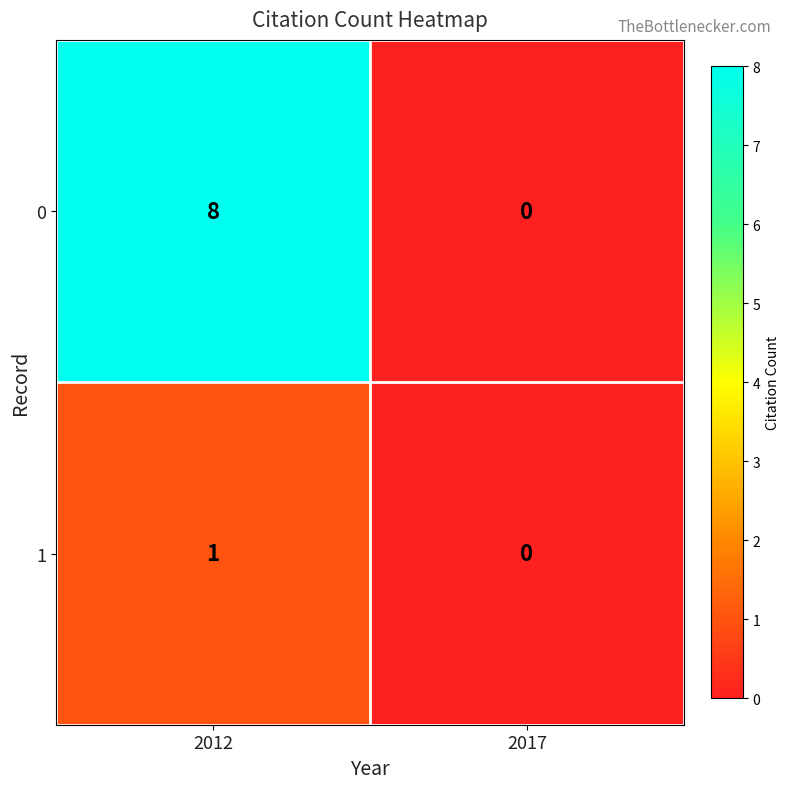

Reading left to right, extract all data points from this chart.

0: 2012=8	2017=0
1: 2012=1	2017=0